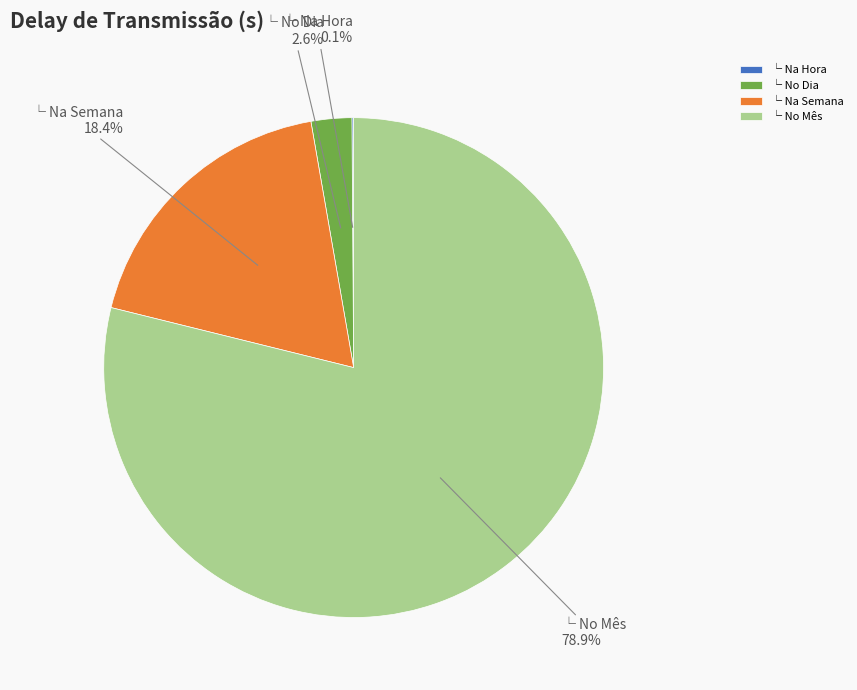

Which category has the biggest portion of the pie?

└ No Mês